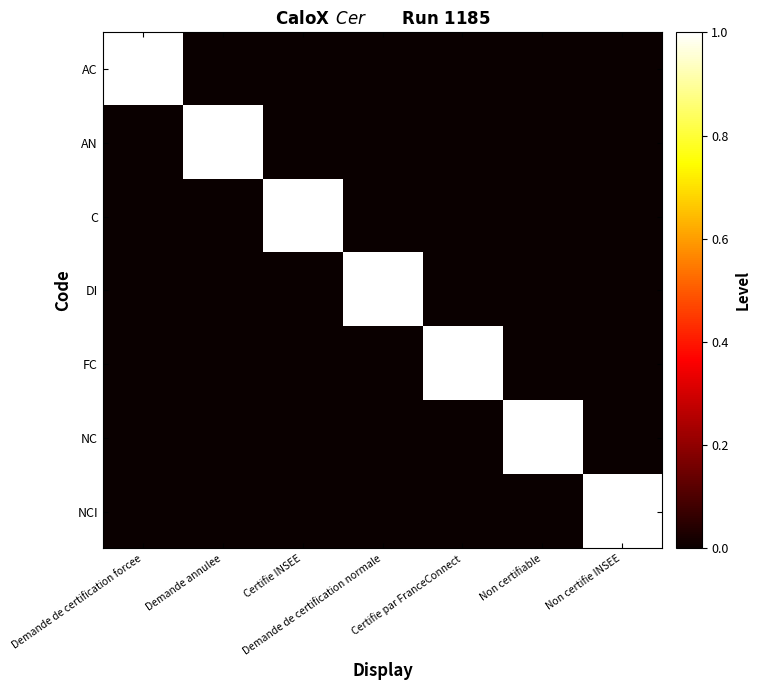

Reading left to right, transcribe all the data shown in this chart.

AC: Demande de certification forcee=1	Demande annulee=0	Certifie INSEE=0	Demande de certification normale=0	Certifie par FranceConnect=0	Non certifiable=0	Non certifie INSEE=0
AN: Demande de certification forcee=0	Demande annulee=1	Certifie INSEE=0	Demande de certification normale=0	Certifie par FranceConnect=0	Non certifiable=0	Non certifie INSEE=0
C: Demande de certification forcee=0	Demande annulee=0	Certifie INSEE=1	Demande de certification normale=0	Certifie par FranceConnect=0	Non certifiable=0	Non certifie INSEE=0
DI: Demande de certification forcee=0	Demande annulee=0	Certifie INSEE=0	Demande de certification normale=1	Certifie par FranceConnect=0	Non certifiable=0	Non certifie INSEE=0
FC: Demande de certification forcee=0	Demande annulee=0	Certifie INSEE=0	Demande de certification normale=0	Certifie par FranceConnect=1	Non certifiable=0	Non certifie INSEE=0
NC: Demande de certification forcee=0	Demande annulee=0	Certifie INSEE=0	Demande de certification normale=0	Certifie par FranceConnect=0	Non certifiable=1	Non certifie INSEE=0
NCI: Demande de certification forcee=0	Demande annulee=0	Certifie INSEE=0	Demande de certification normale=0	Certifie par FranceConnect=0	Non certifiable=0	Non certifie INSEE=1